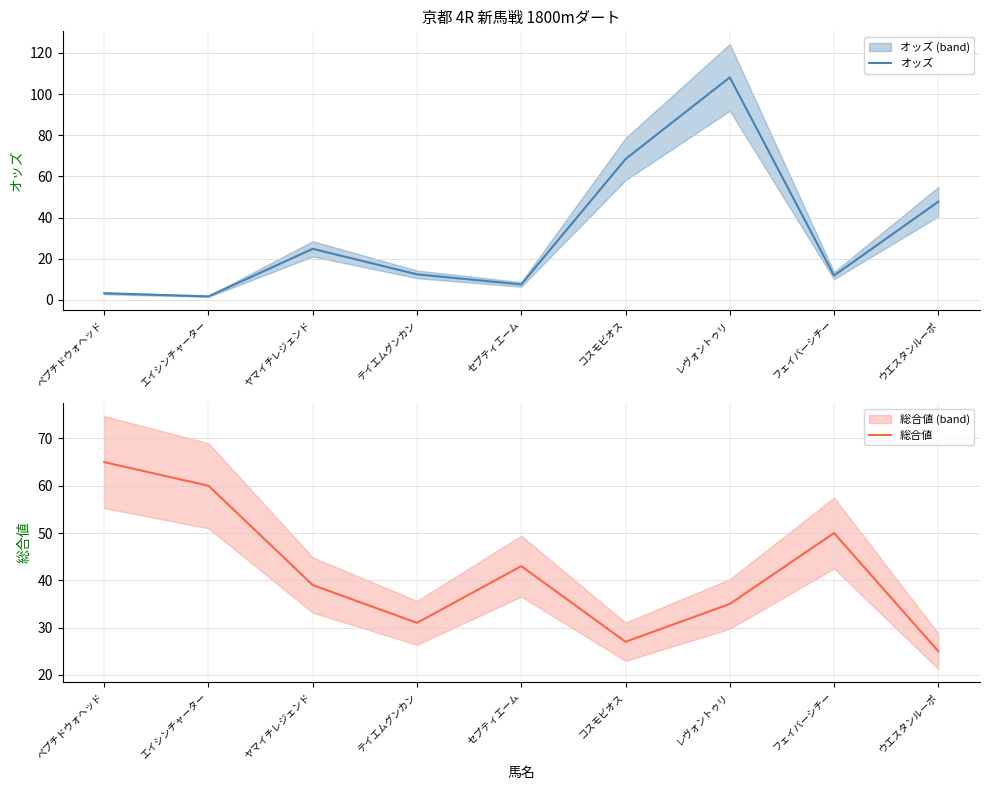

Which series has the largest total across all categories?

総合値